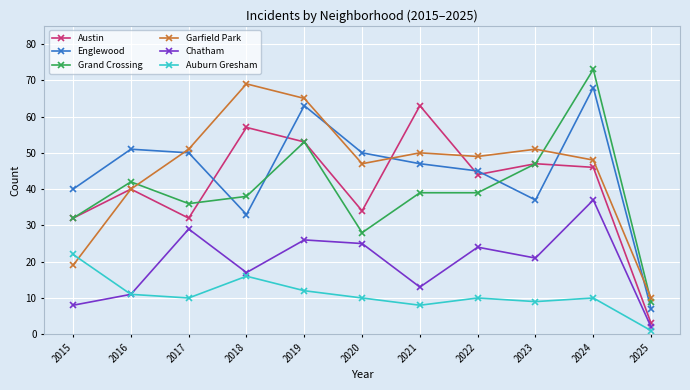

Which category has the highest value in the Englewood series?

2024